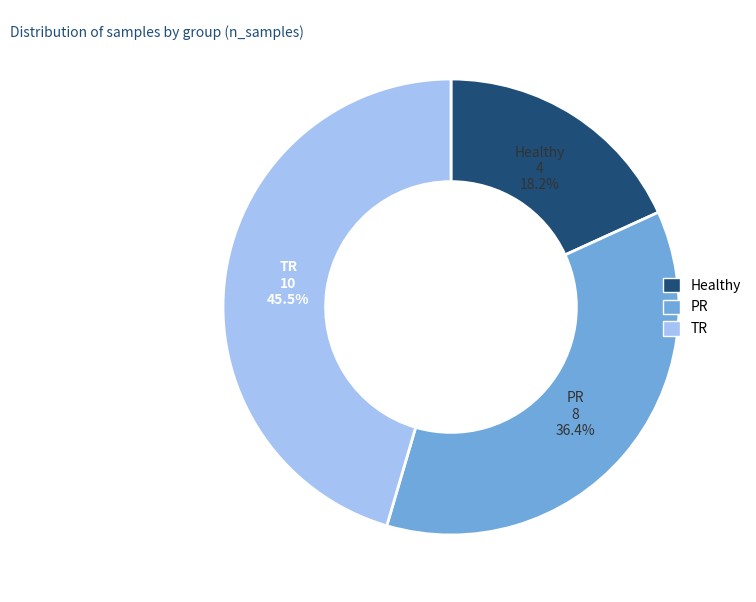

Which category has the biggest portion of the pie?

TR